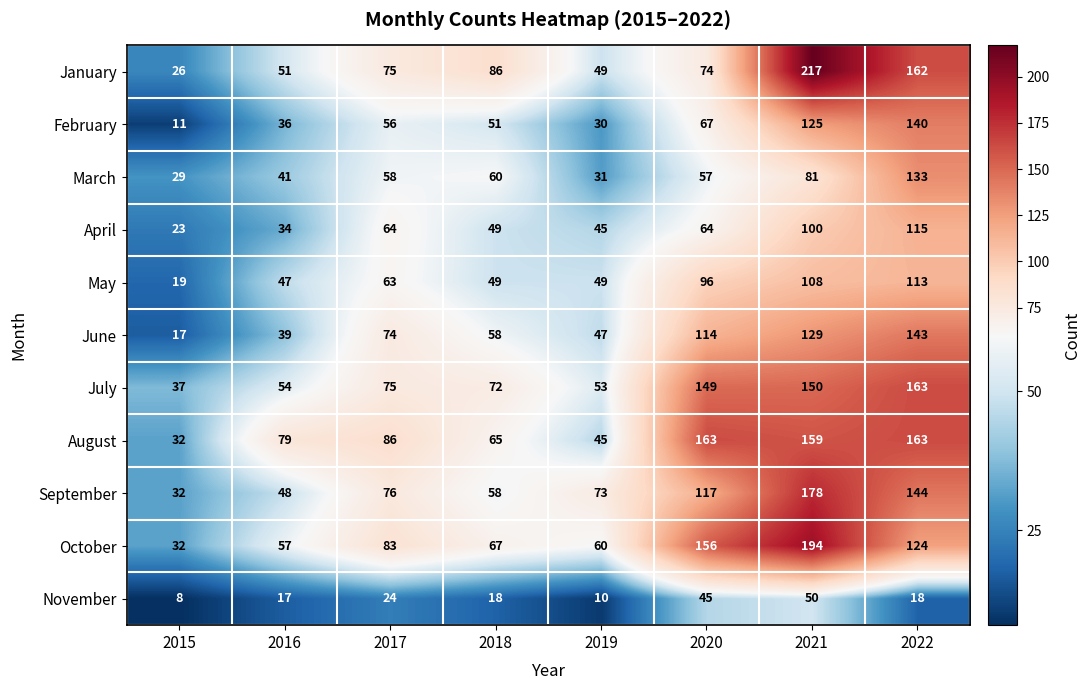

What is the difference between the November values at 2019 and 2017?

14